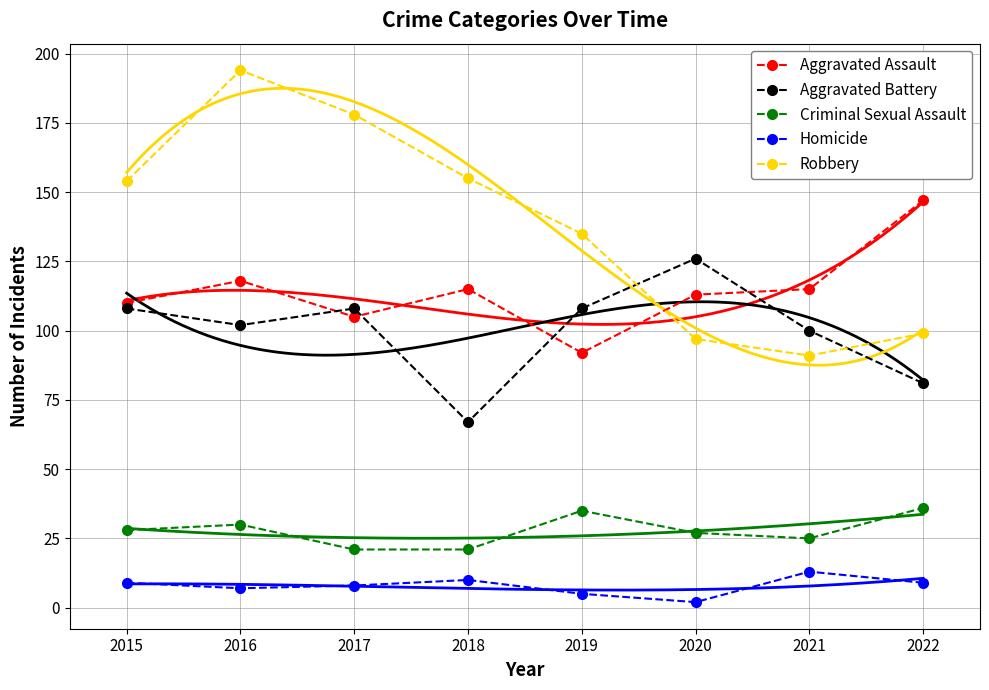

What is the difference between the highest and lowest values at 2015?

145